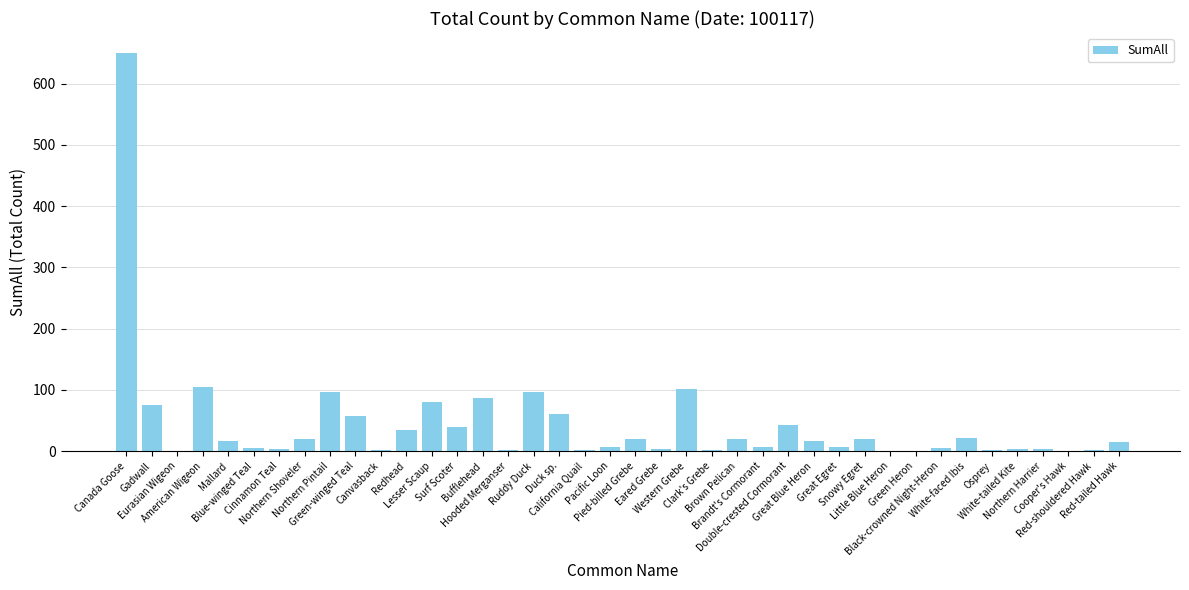

What is the sum of all values?

1735